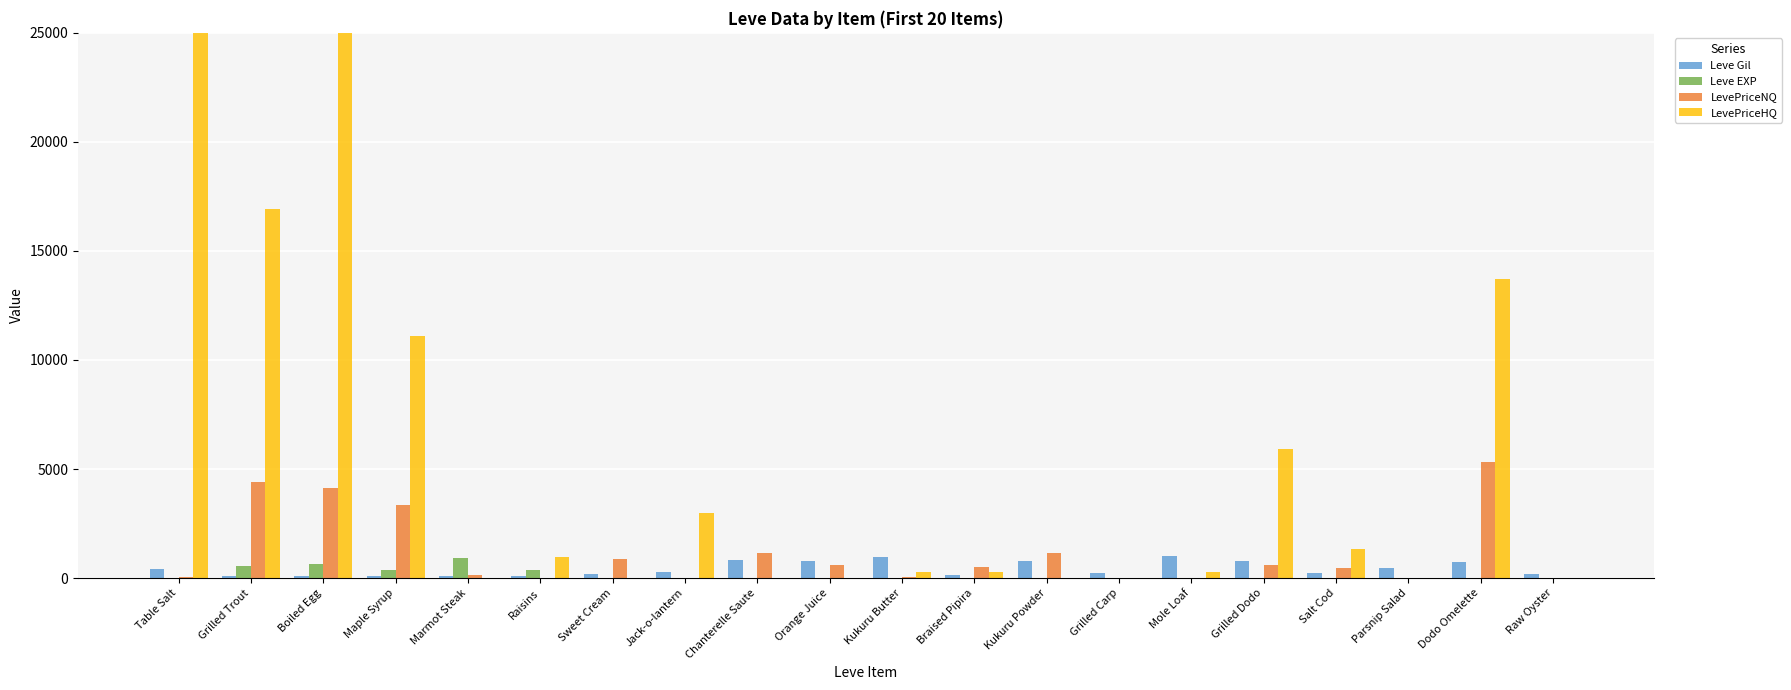

True or false: LevePriceNQ has a value of 0.0 at Raisins.

True